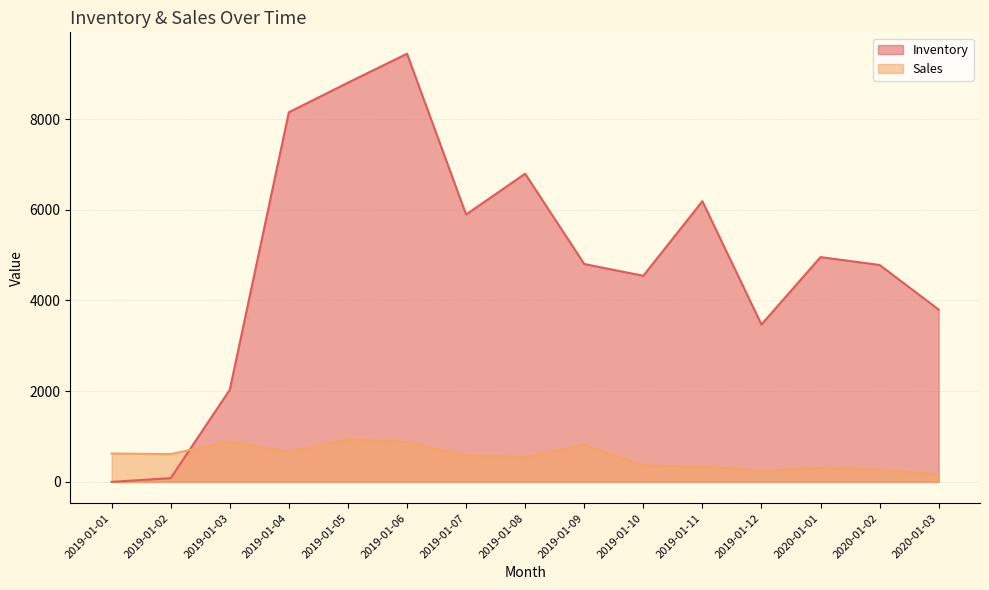

What is the label of the 3rd point from the left?

2019-01-03